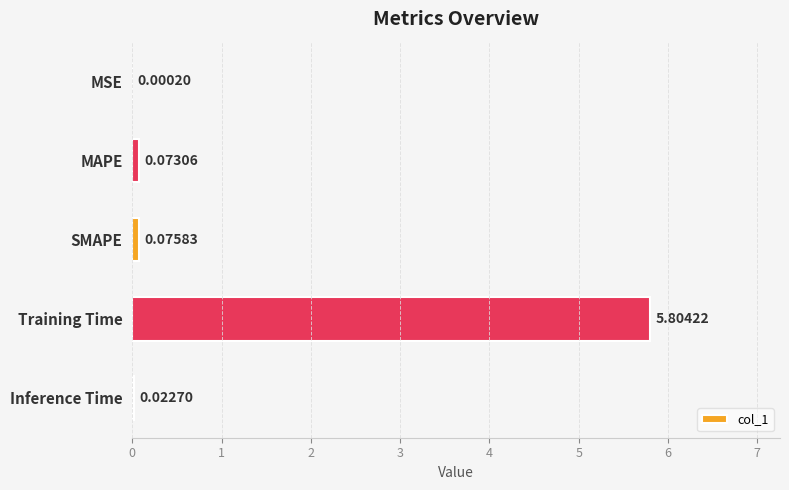

Does the chart contain stacked bars?

No